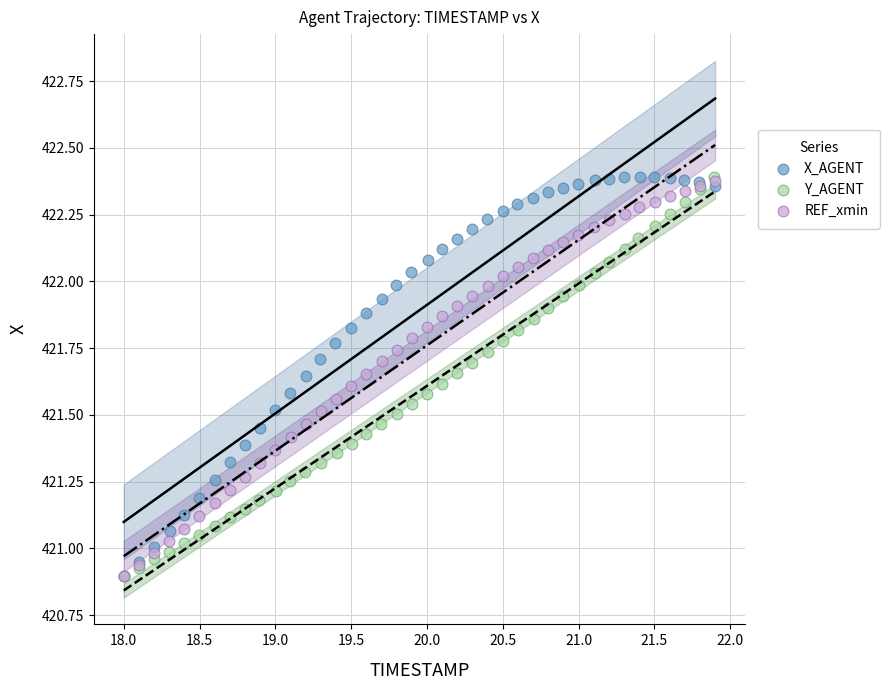

What are all the series names shown in the legend?

X_AGENT, Y_AGENT, REF_xmin